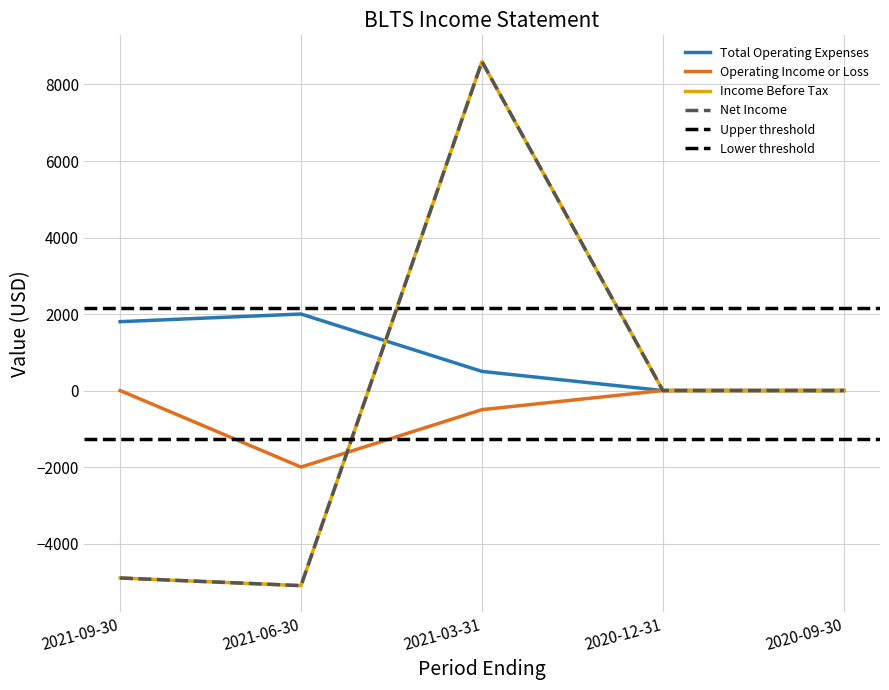

What is the difference between the Net Income values at 2021-06-30 and 2021-09-30?

200